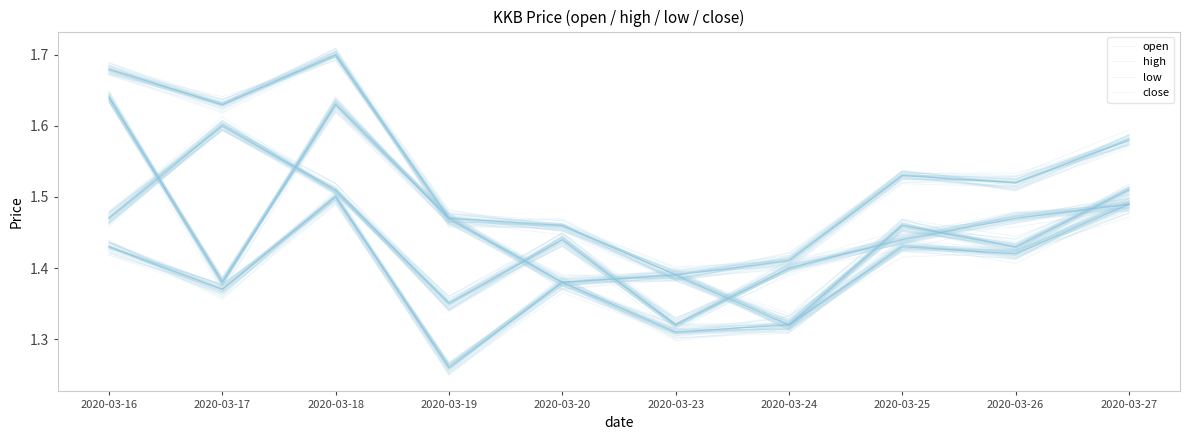

True or false: high has a value of 1.4 at 2020-03-24.

True